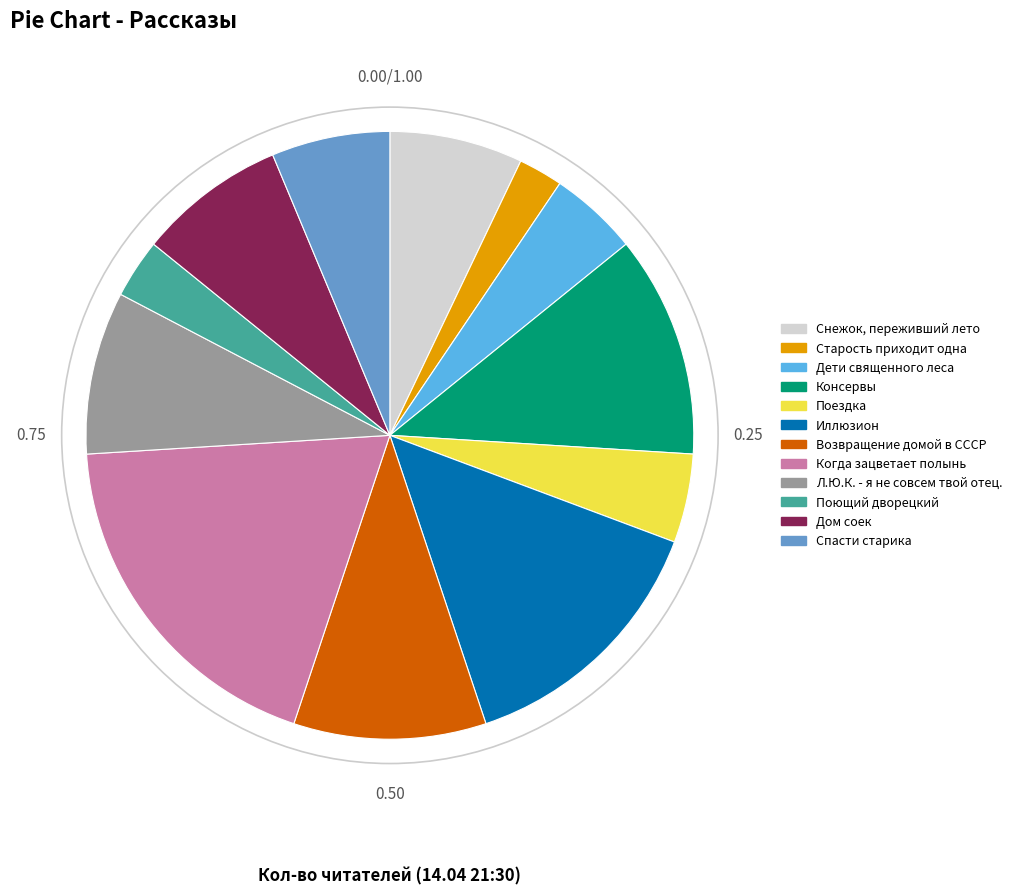

What is the ratio of the value at Поющий дворецкий to the value at Дети священного леса?

0.7